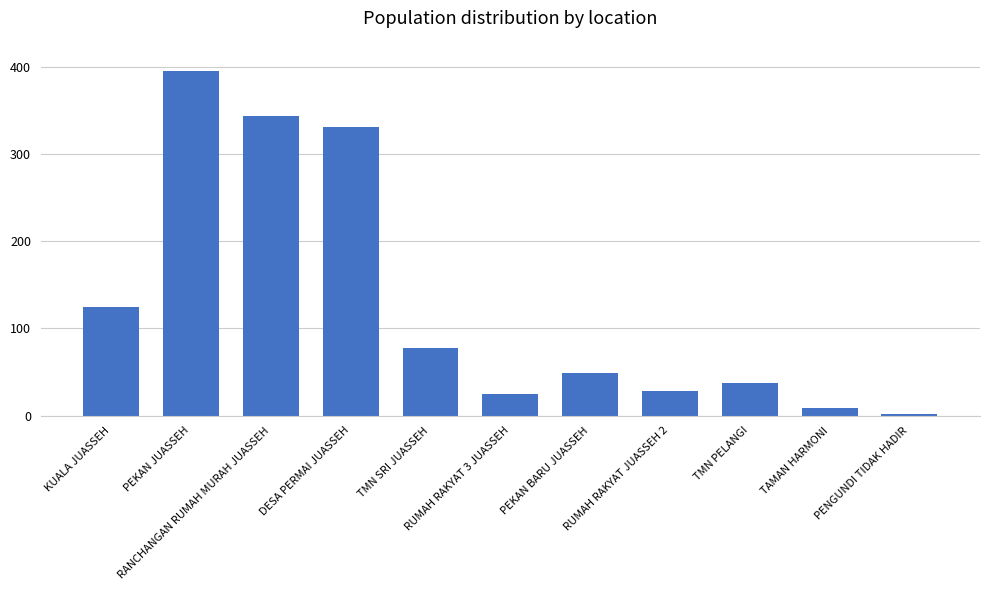

What is the greatest value displayed?

395